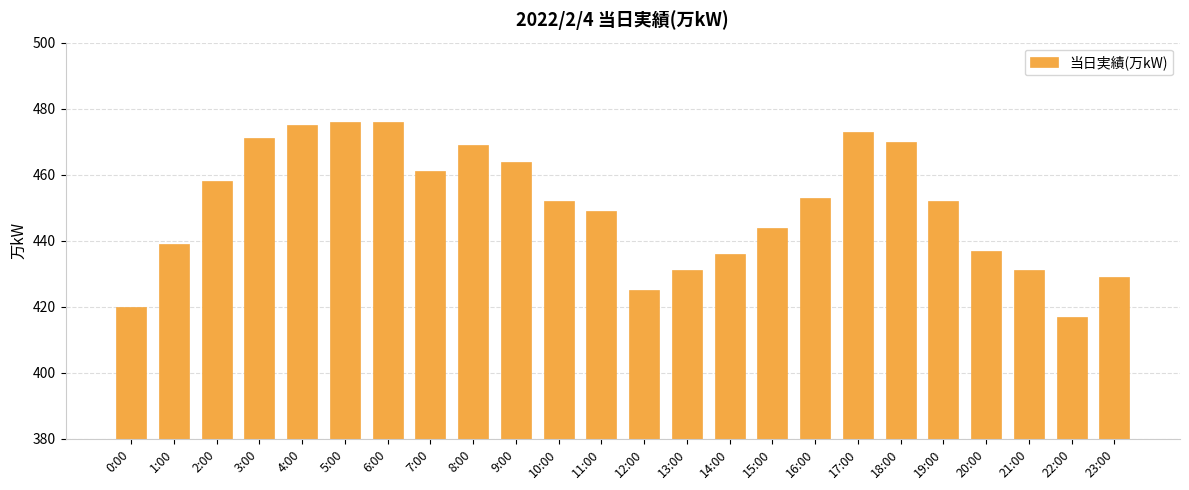

Where is the data nearest to the value 446?

15:00